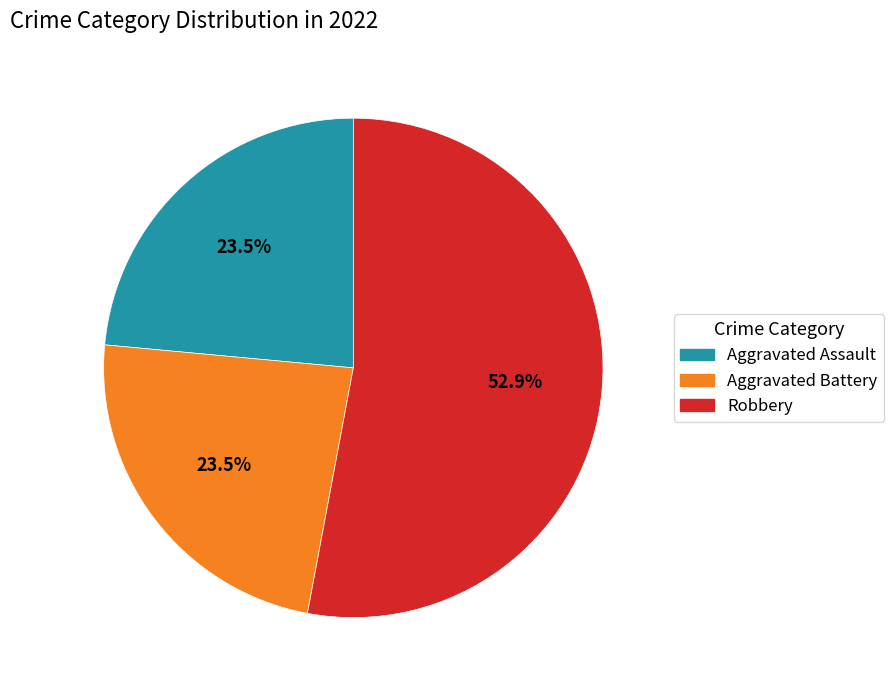

How many segments does this pie chart have?

3